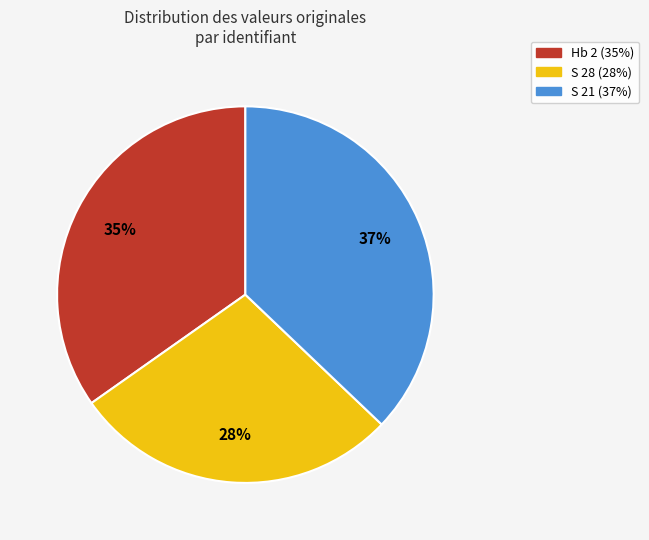

What percentage is the Hb 2 slice, to the nearest percent?

35%